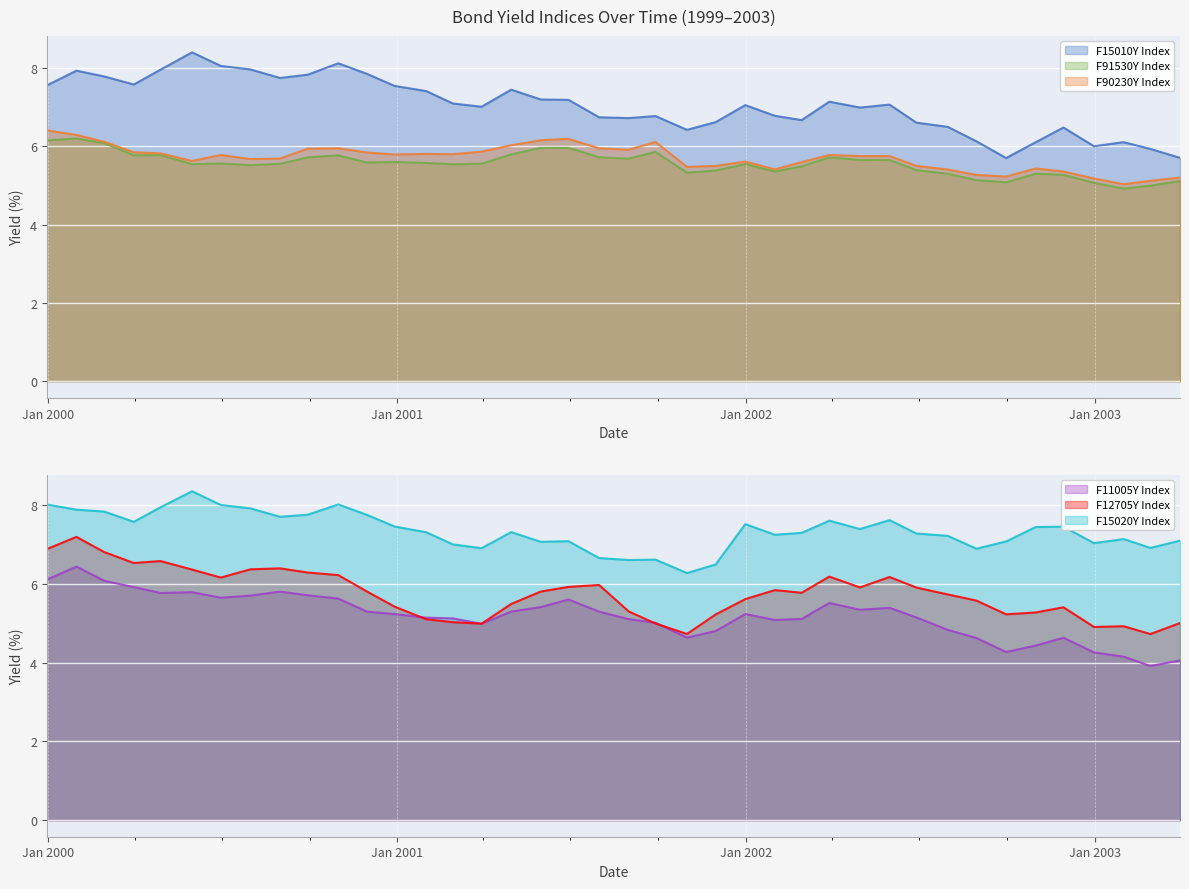

Where is F12705Y Index nearest to the value 5?

2003-03-31